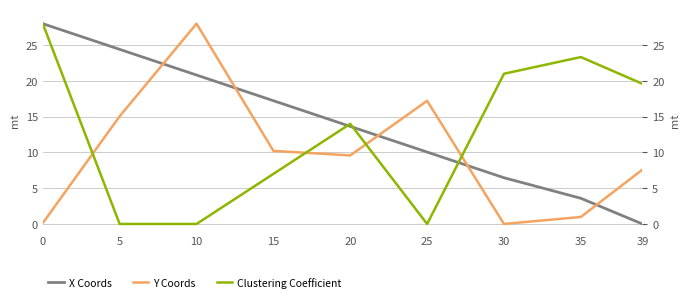

Reading right to left, extract all data points from this chart.

X Coords: 0.0	3.6	6.5	10.1	13.6	17.2	20.8	24.4	28.0
Y Coords: 7.6	1.0	0.0	17.2	9.6	10.2	28.0	15.1	0.1
Clustering Coefficient: 19.6	23.3	21.0	0.0	14.0	7.0	0.0	0.0	28.0